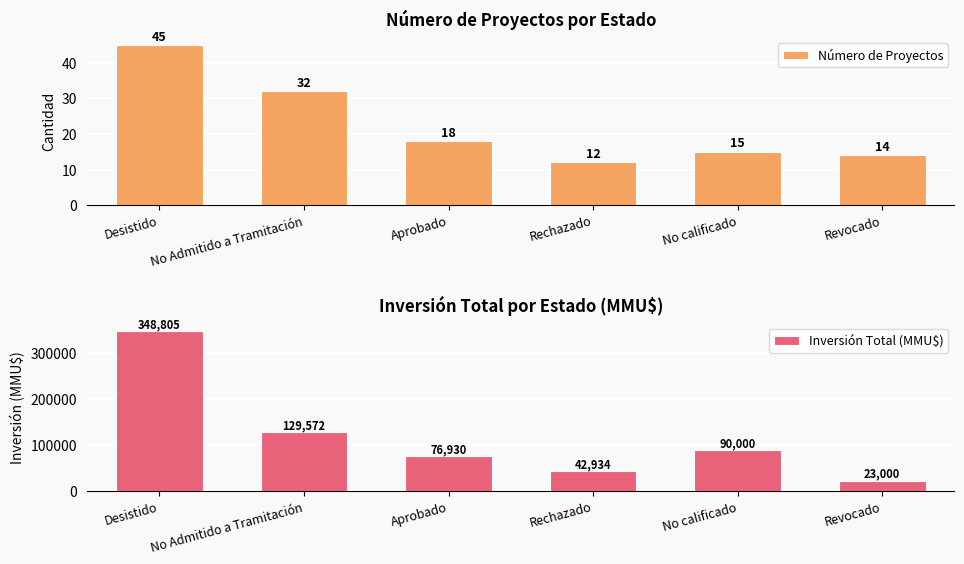

Rank the series by their average value, from highest to lowest.

Inversión Total (MMU$), Número de Proyectos